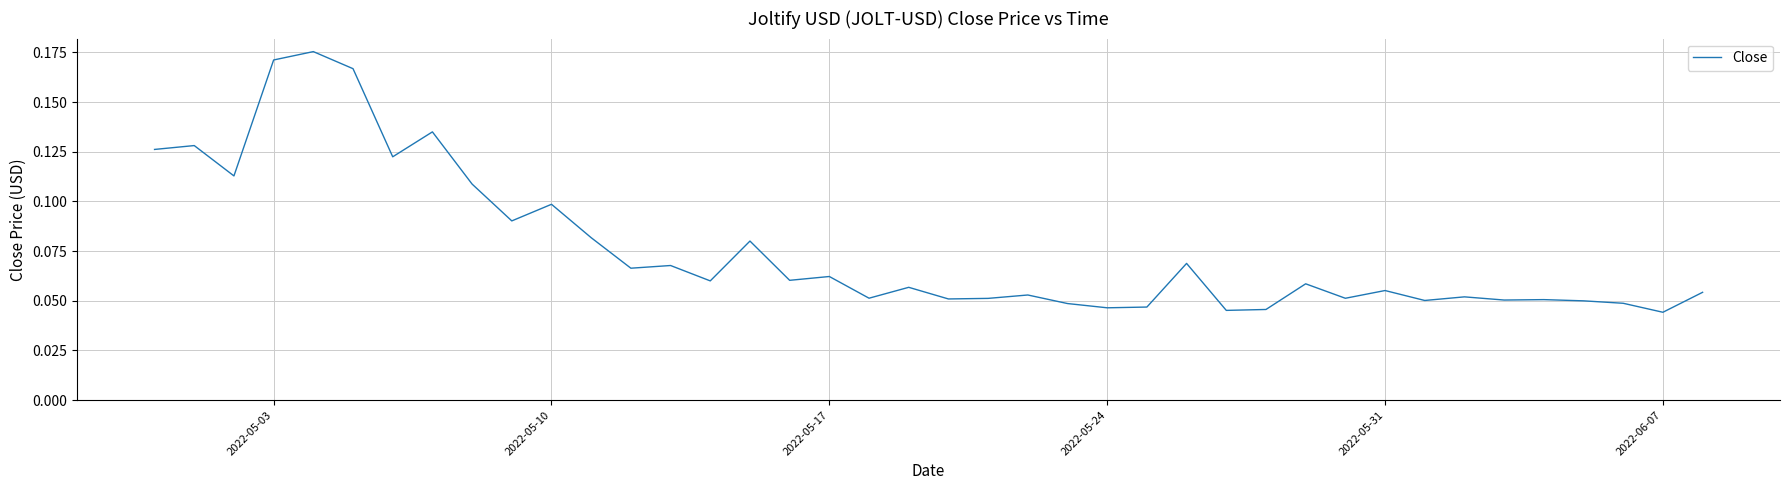

How many lines are shown in the chart?

1